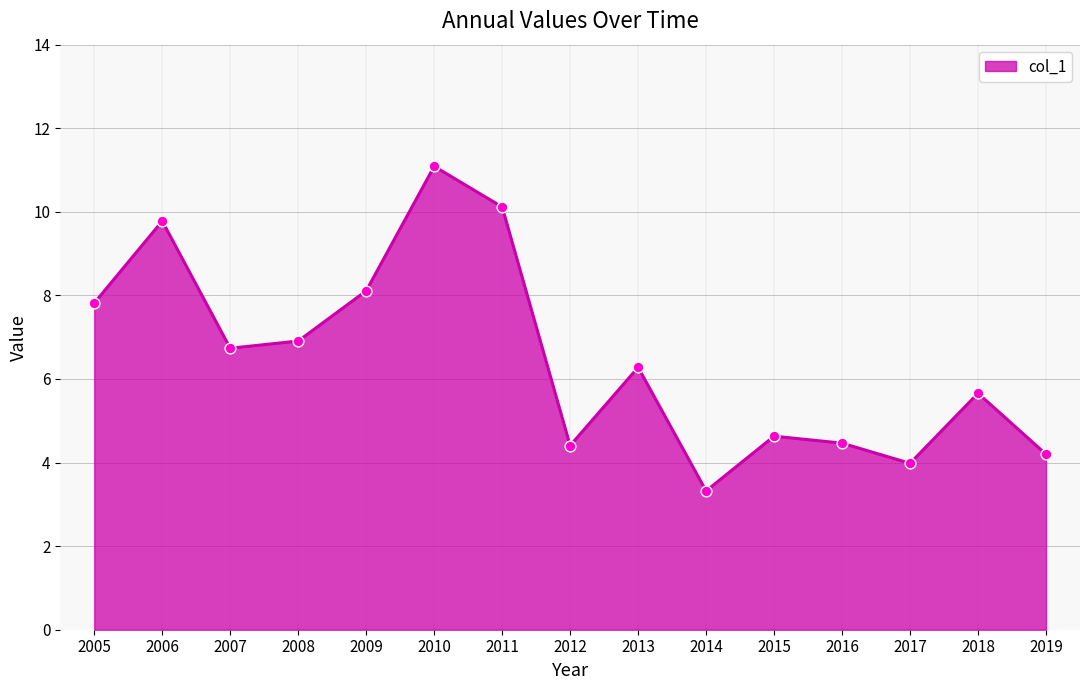

What is the change in value from 2006 to 2014?

-6.5